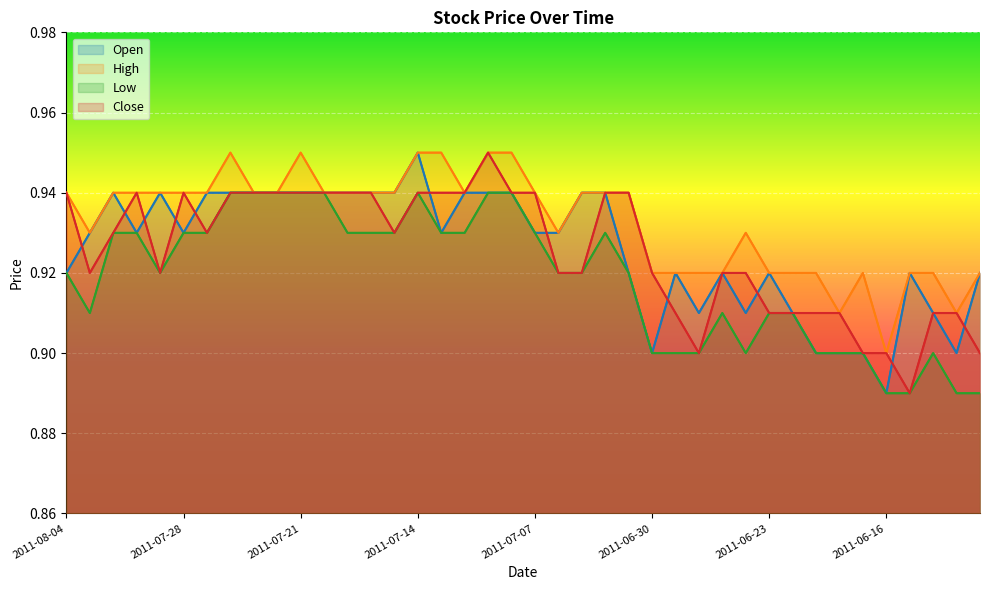

What is the lowest value of the Close series?

0.9